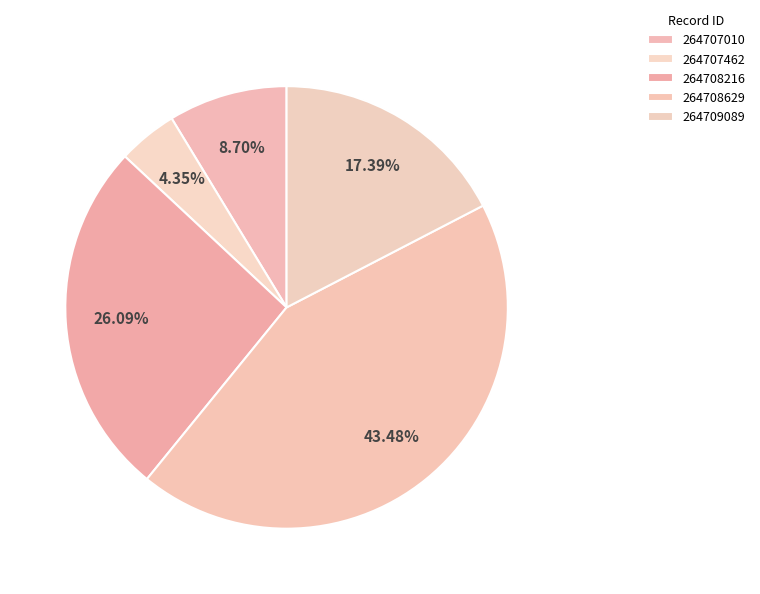

To the nearest percent, what is the combined percentage of 264707010 and 264707462?

13%